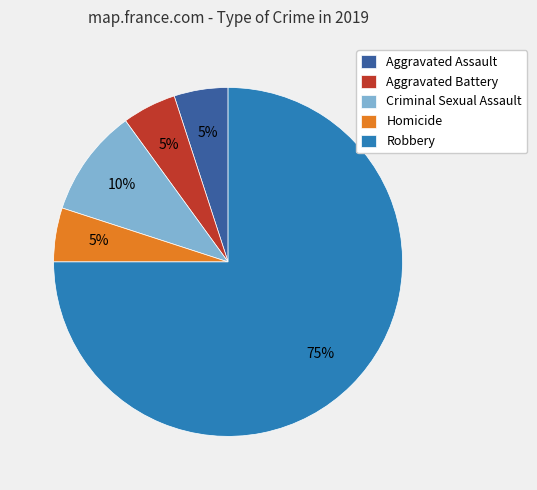

How many segments does this pie chart have?

5